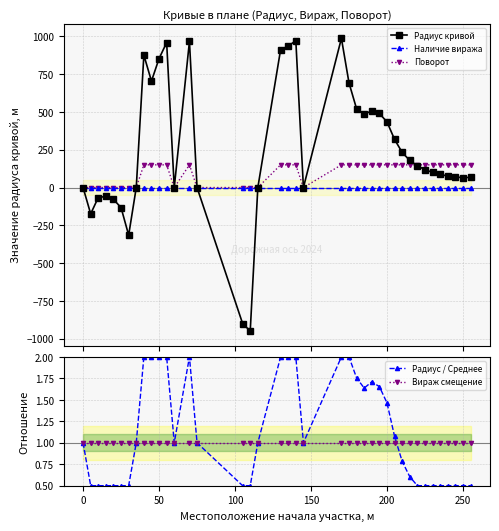

At how many categories does at least one series exceed -836?

40